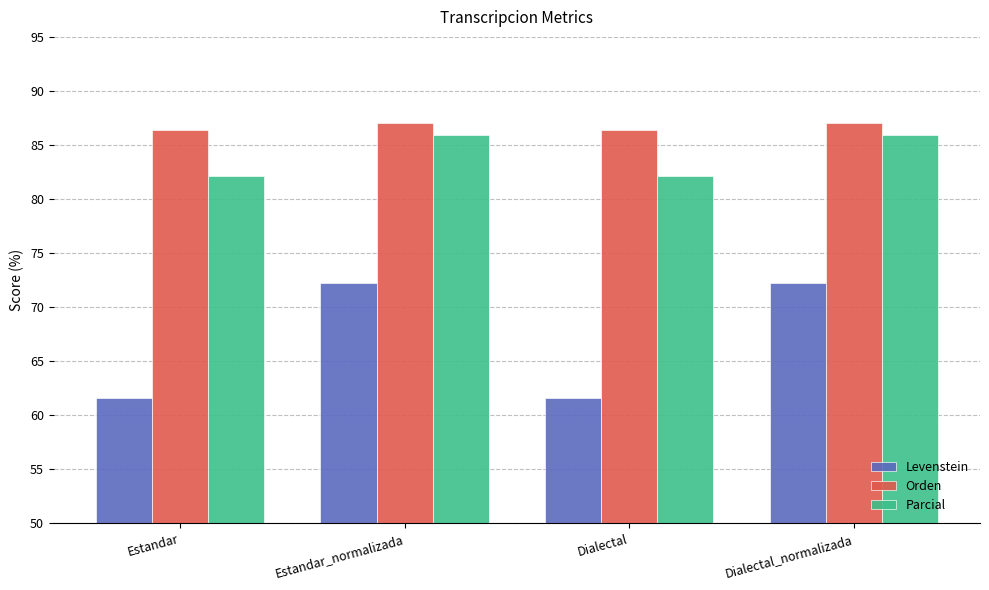

What is the maximum value shown in the chart?

87.0